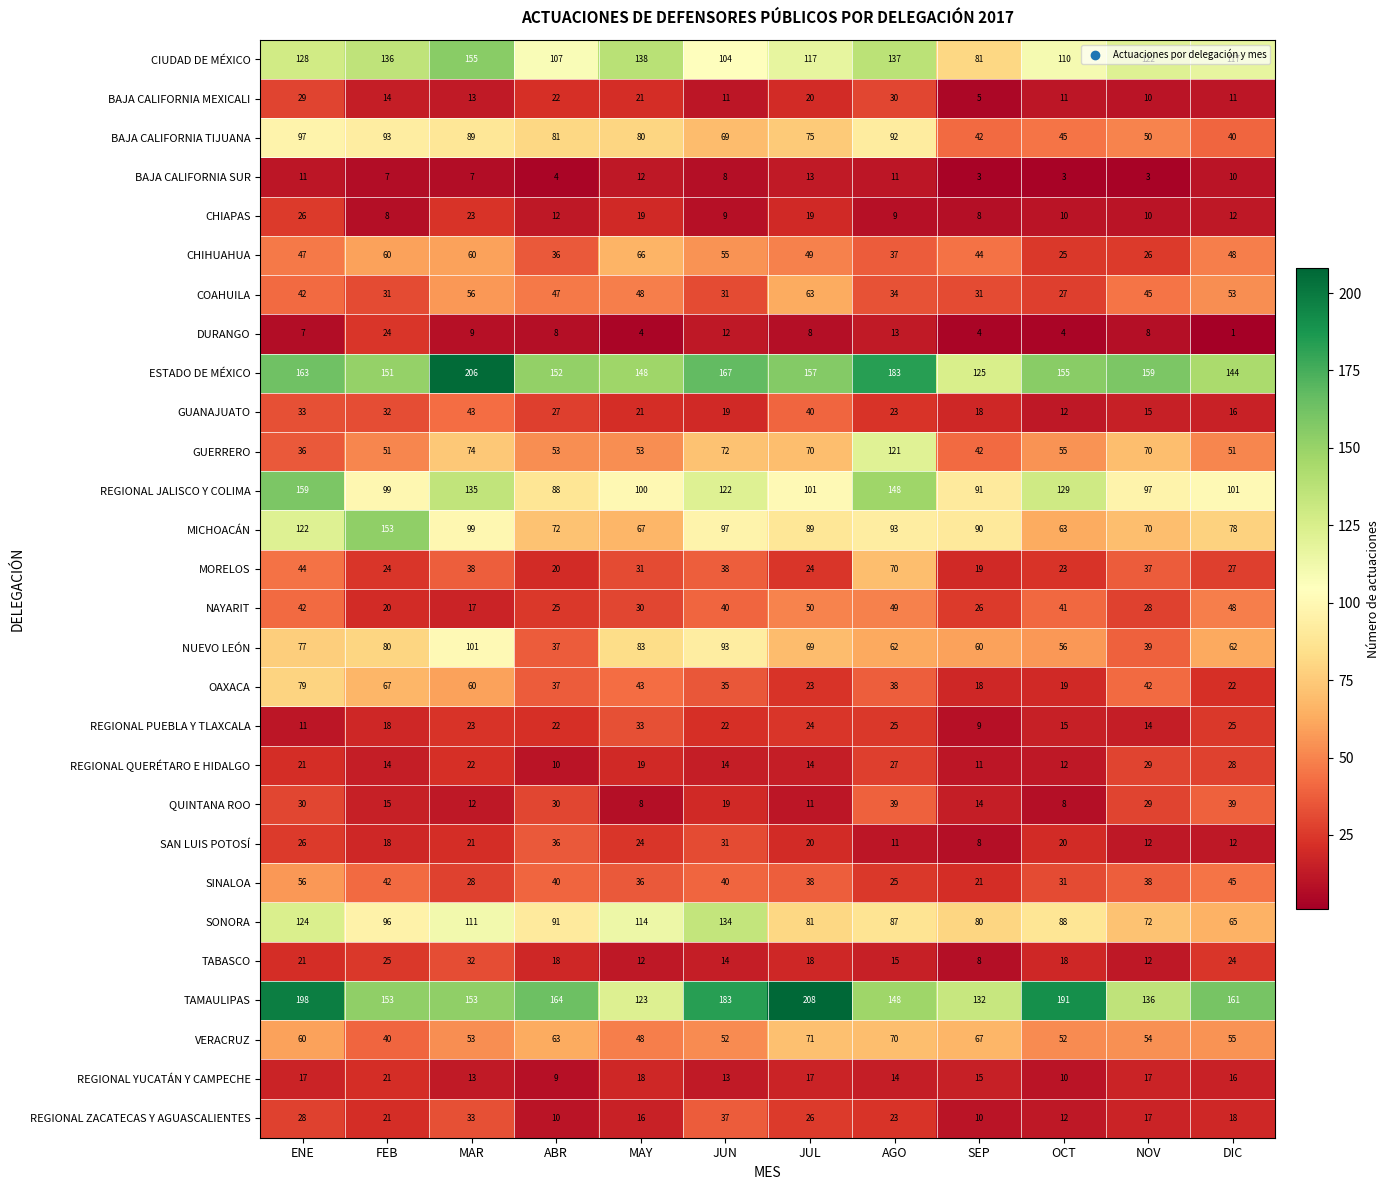

Which series has the largest total across all categories?

TAMAULIPAS